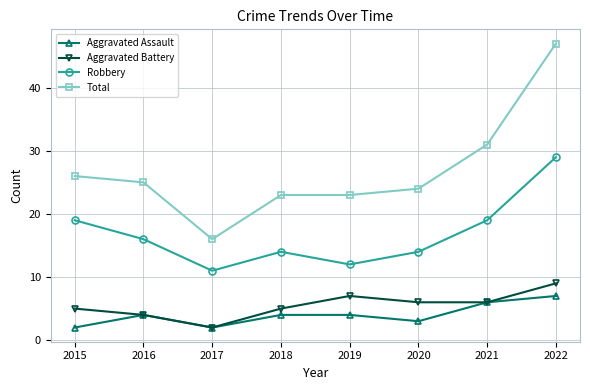

What is the minimum value for Aggravated Assault?

2